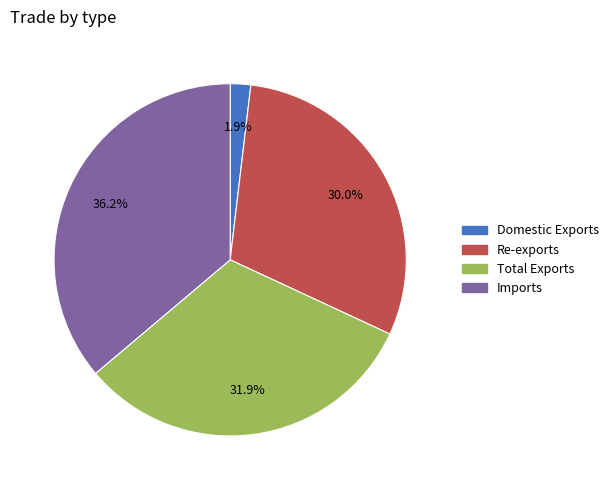

Count the number of slices in the pie.

4